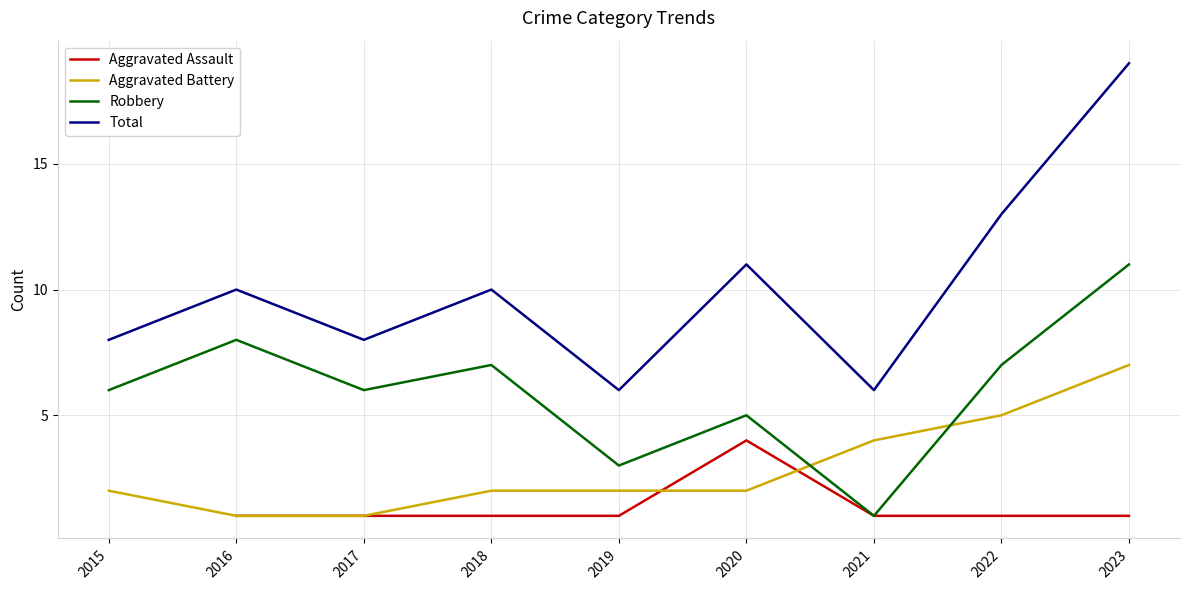

What is the greatest value displayed?

19.0